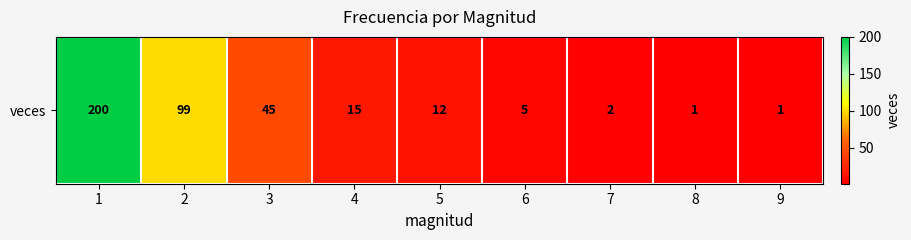

Count the number of data series in this chart.

1